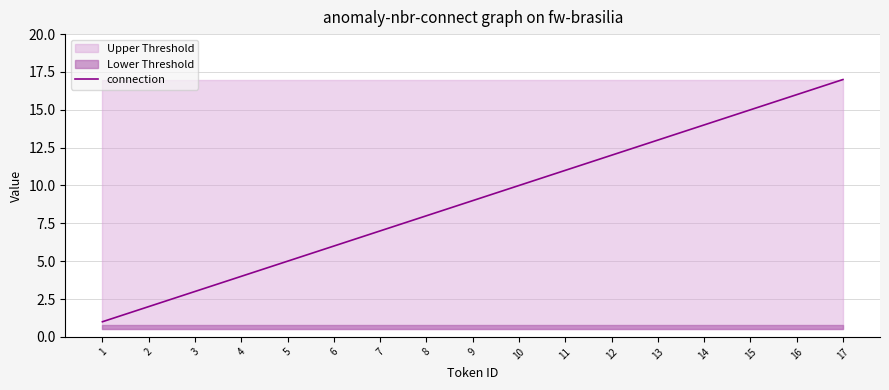

List the labels in order of value, smallest first.

1, 2, 3, 4, 5, 6, 7, 8, 9, 10, 11, 12, 13, 14, 15, 16, 17